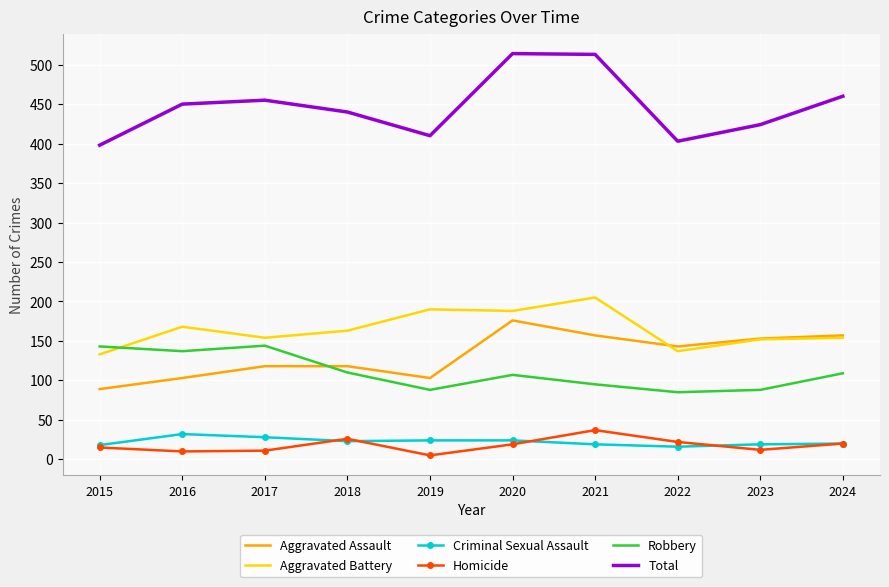

Between 2020 and 2022, which series saw the biggest shift?

Total